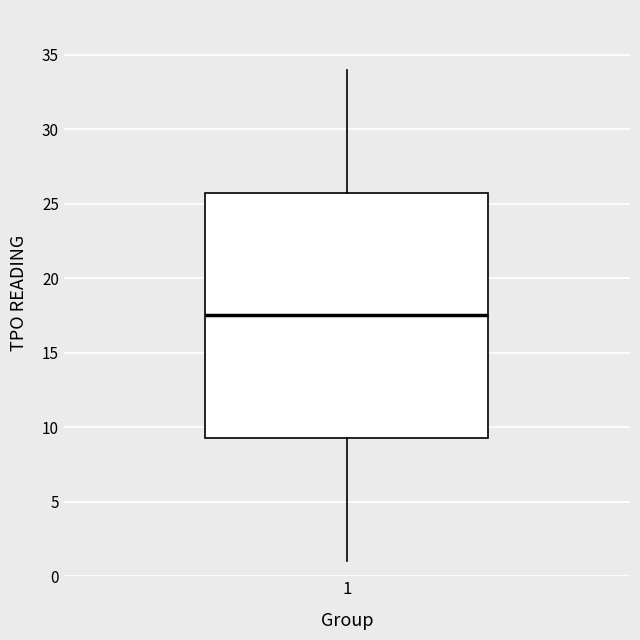

Read this box plot against the y-axis: the position of the median line, the range covered by the box, and the ends of both whiskers. The values are not printed on the chart, so give them approximately, as read against the axis.

median 17.5, box 9.5 to 26.0, whiskers 1.0 to 34.0